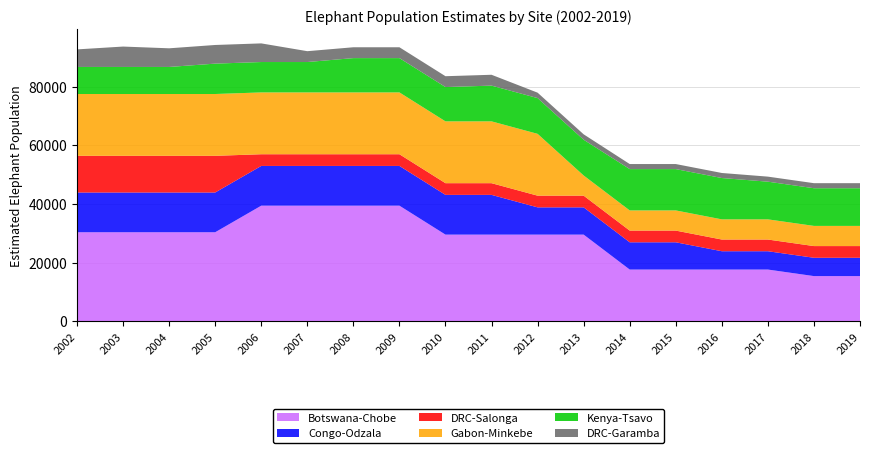

Reading left to right, what are all the values shown in this chart?

Botswana-Chobe: 30348	30348	30348	30348	39404	39404	39404	39404	29539	29539	29539	29539	17634	17634	17634	17634	15404	15404
Congo-Odzala: 13545	13545	13545	13545	13545	13545	13545	13545	13545	13545	9292	9292	9292	9292	6246	6246	6246	6246
DRC-Salonga: 12500	12500	12500	12500	3986	3986	3986	3986	3986	3986	3986	3986	3986	3986	3986	3986	3986	3986
Gabon-Minkebe: 21070	21070	21070	21070	21070	21070	21070	21070	21070	21070	21070	6875	6875	6875	6875	6875	6875	6875
Kenya-Tsavo: 9221	9221	9221	10356	10356	10356	11692	11692	11692	12182	12182	12182	14087	14087	14087	12843	12843	12843
DRC-Garamba: 5983	6948	6354	6354	6354	3696	3696	3696	3696	3696	1847	1847	1718	1718	1718	1718	1718	1718